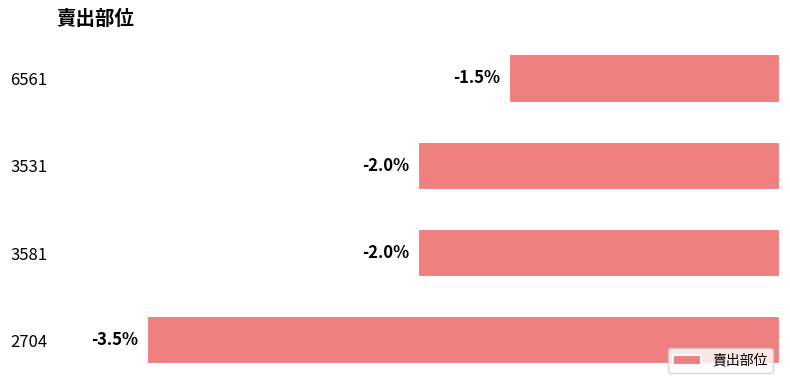

Rank the categories by value from lowest to highest.

2704, 3531, 3581, 6561